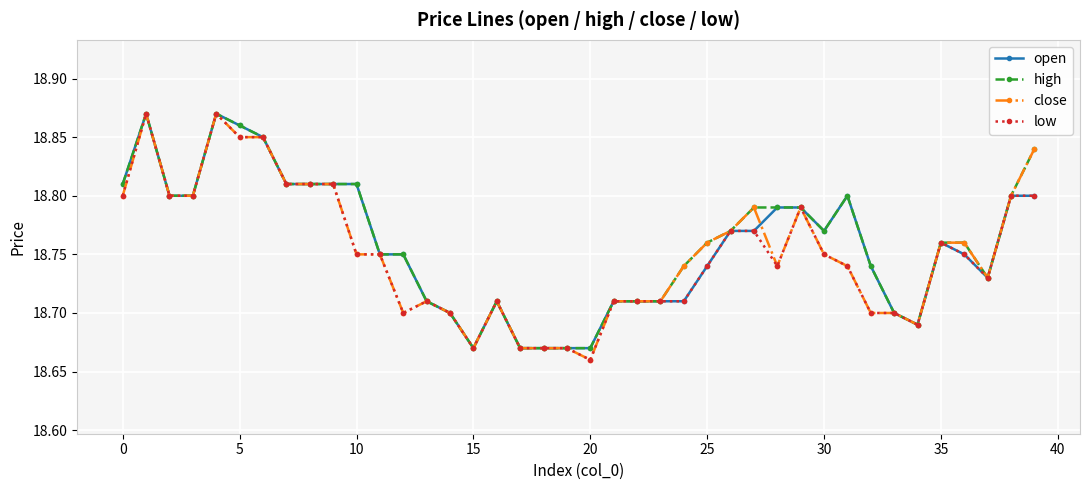

What are all the series names shown in the legend?

open, high, close, low